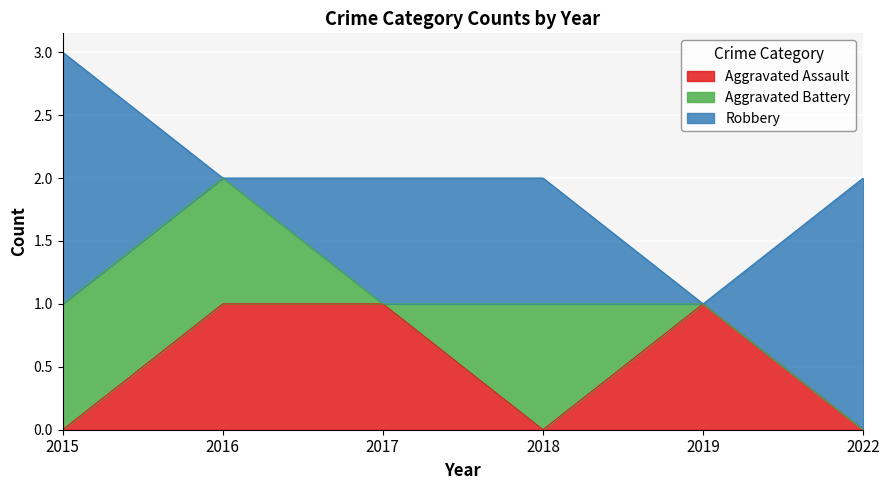

The Aggravated Assault series shows 0 at 2018. True or false?

True